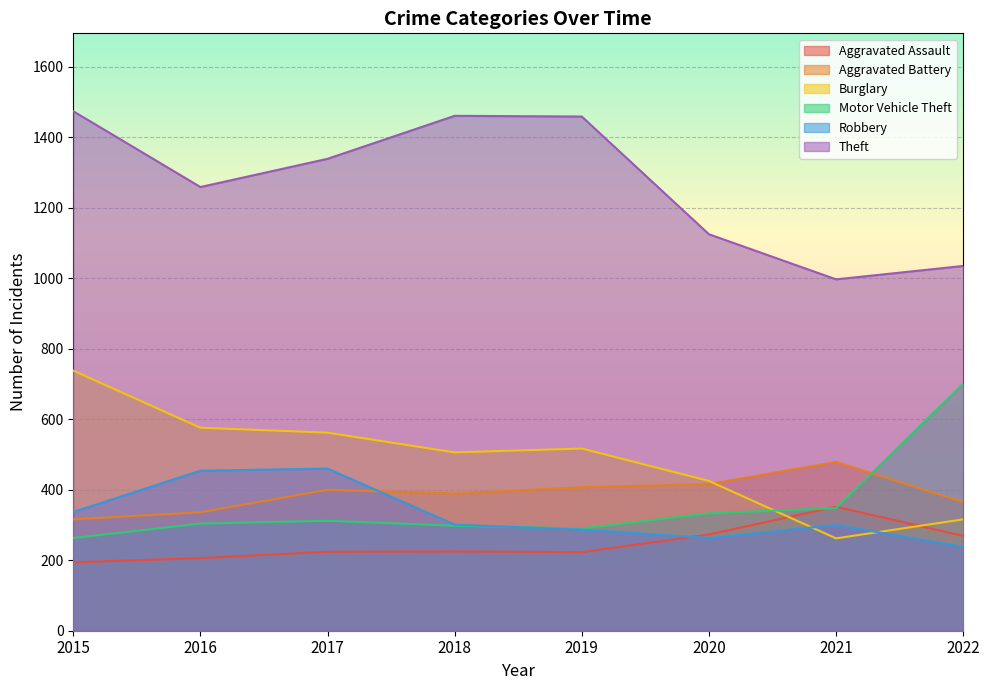

At which label does Theft reach its peak?

2015